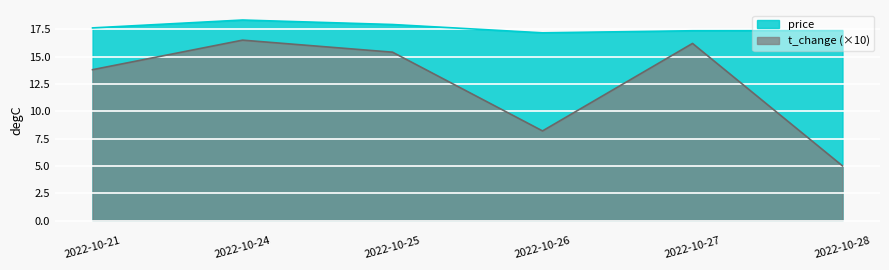

True or false: price and t_change intersect in this chart.

False